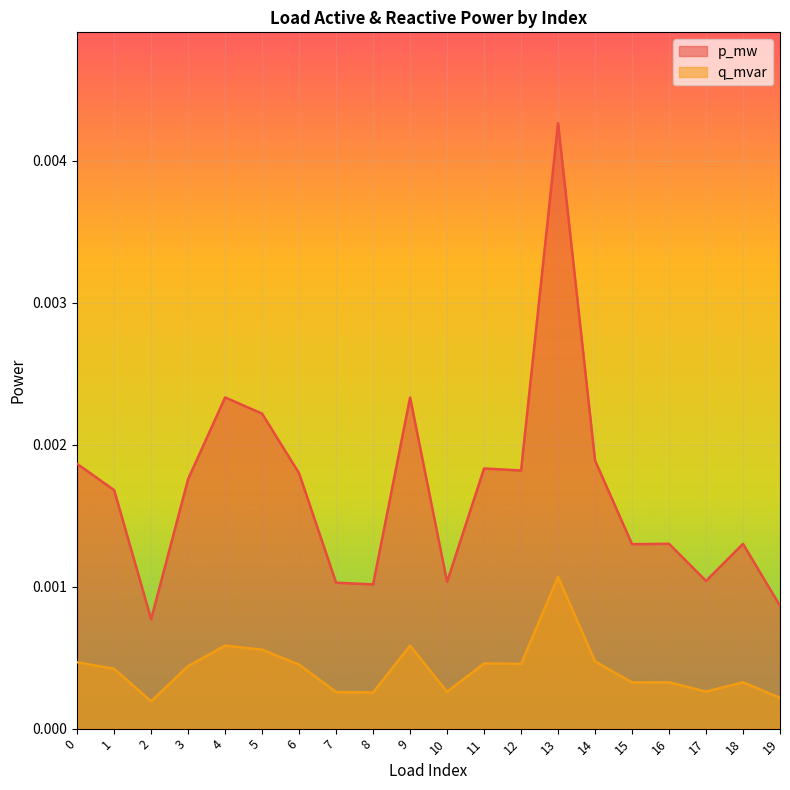

How many categories are shown in the chart?

20